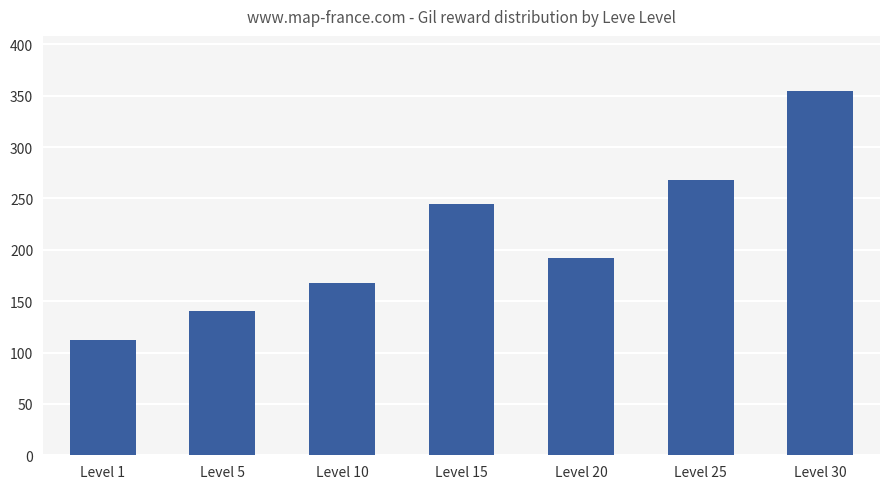

List the labels in order of value, smallest first.

Level 1, Level 5, Level 10, Level 20, Level 15, Level 25, Level 30